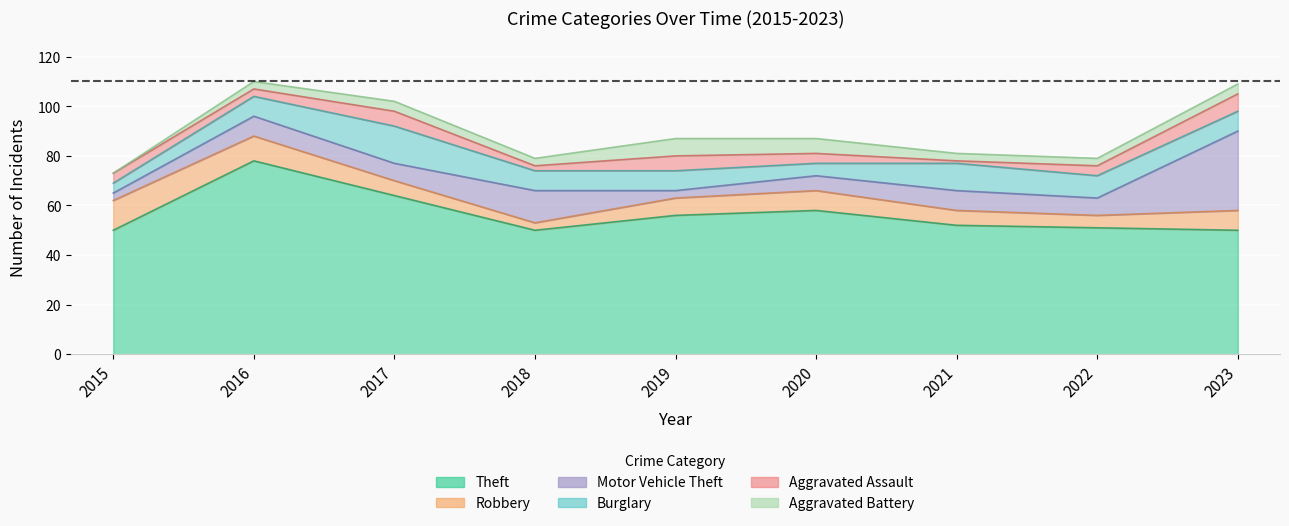

At which label is Aggravated Assault closest to 4?

2015